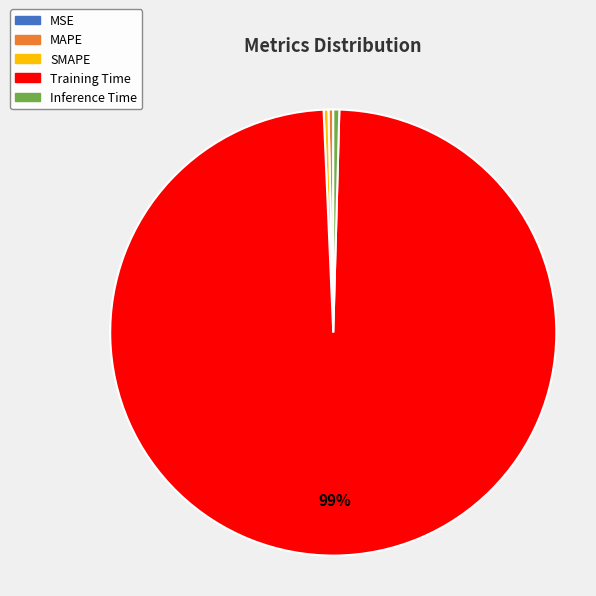

Is it true that MAPE is 13% of the pie?

False